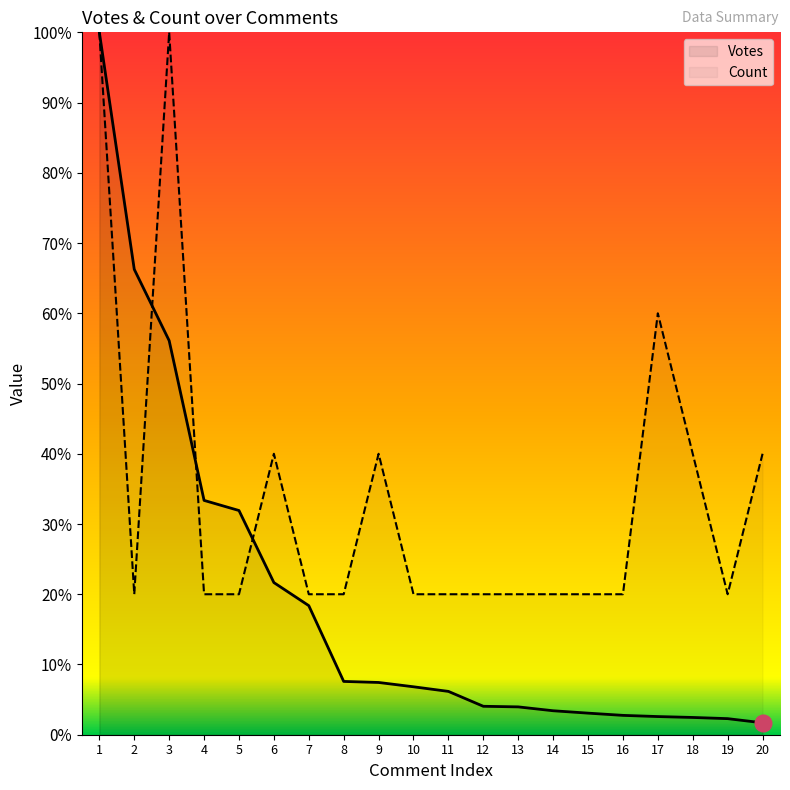

What are all the series names shown in the legend?

Votes, Count